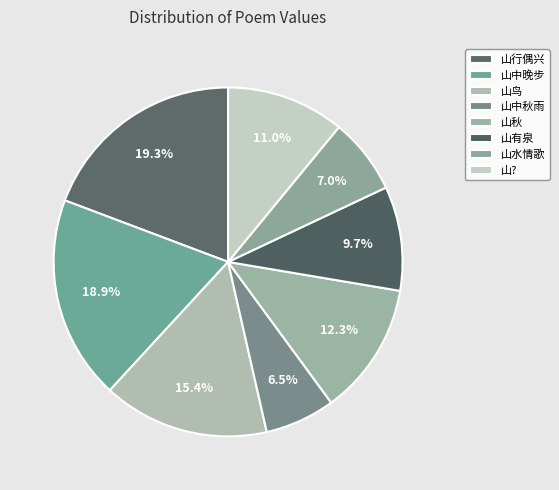

How many segments does this pie chart have?

8